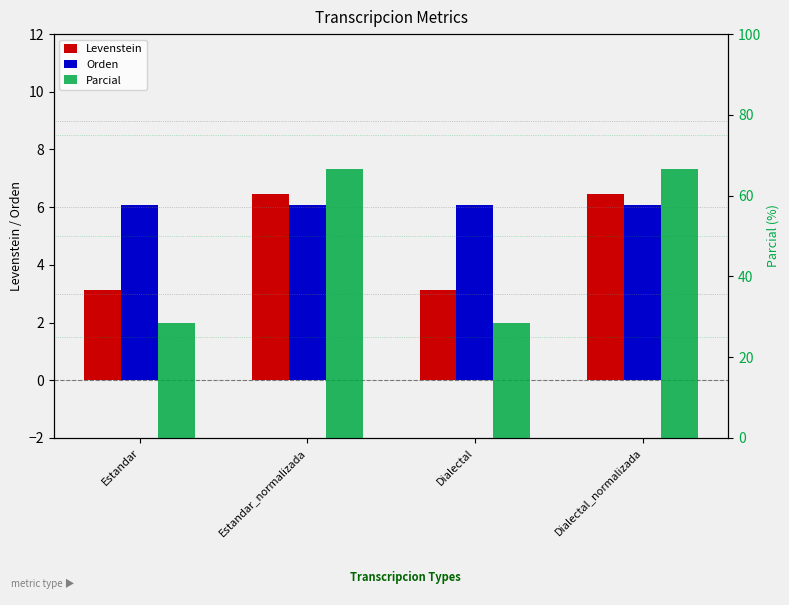

What is the total value across all series at Estandar?

37.8